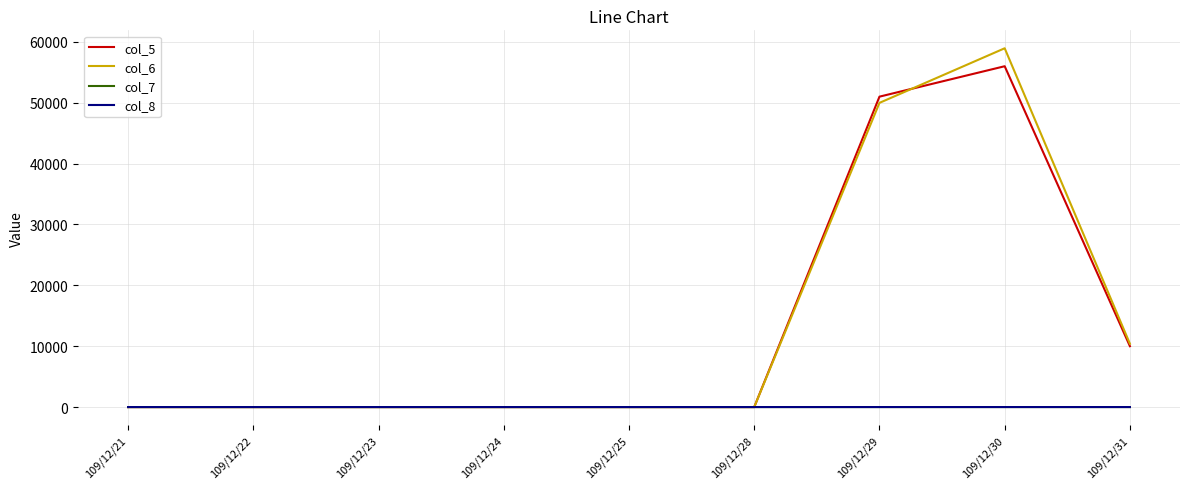

The value of col_6 at 109/12/30 is 58950.0. True or false?

True